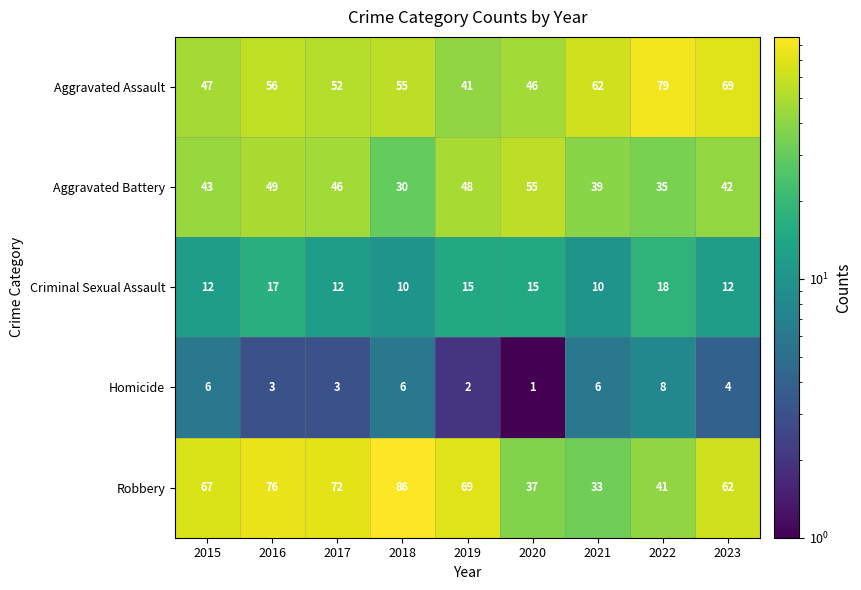

Which series has the largest total across all categories?

Robbery